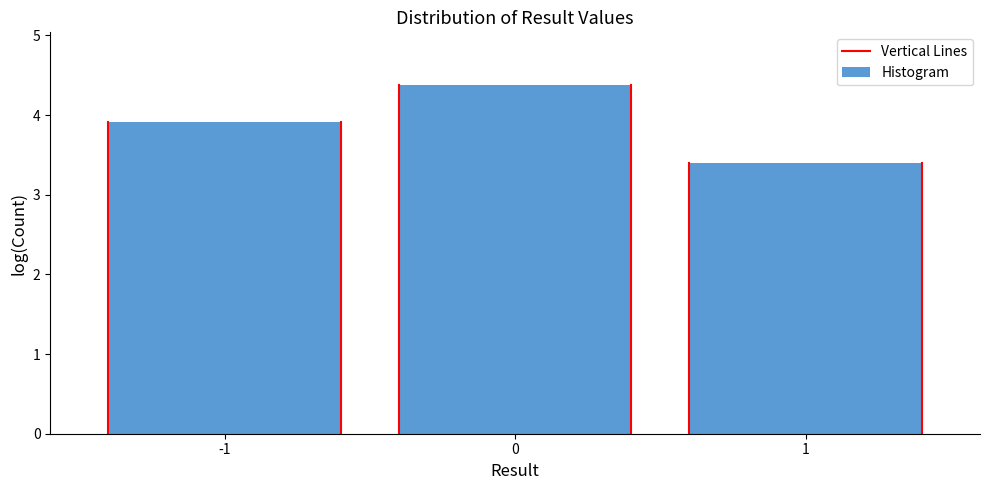

Reading right to left, list all the values displayed in this chart.

3.4	4.4	3.9